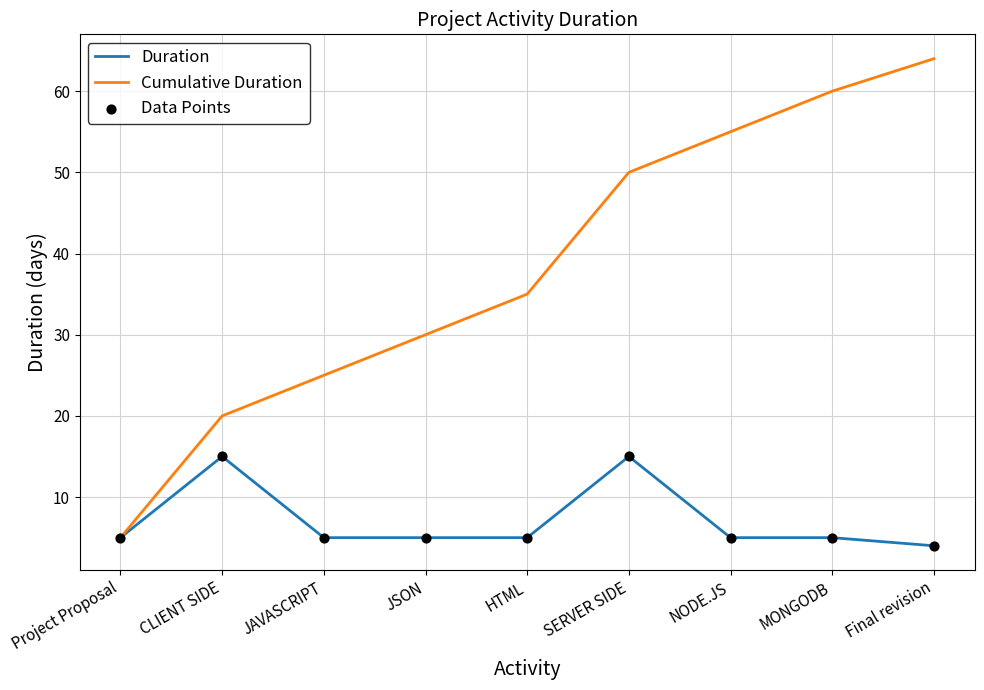

Which series has the largest total across all categories?

Cumulative Duration